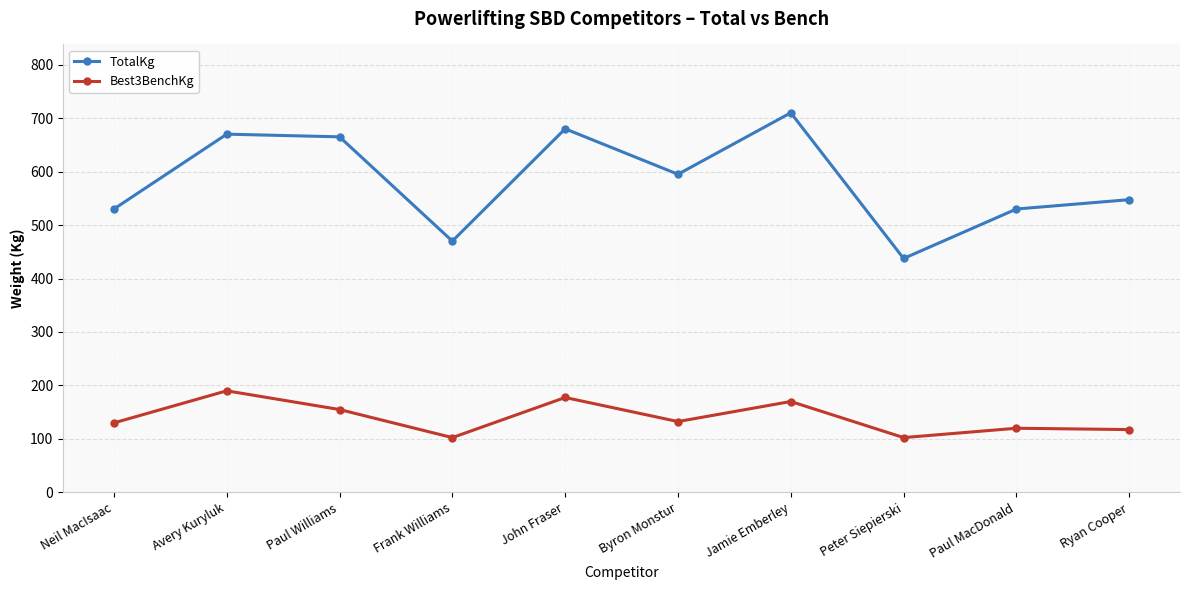

What is the label of the 1st point from the left?

Neil MacIsaac